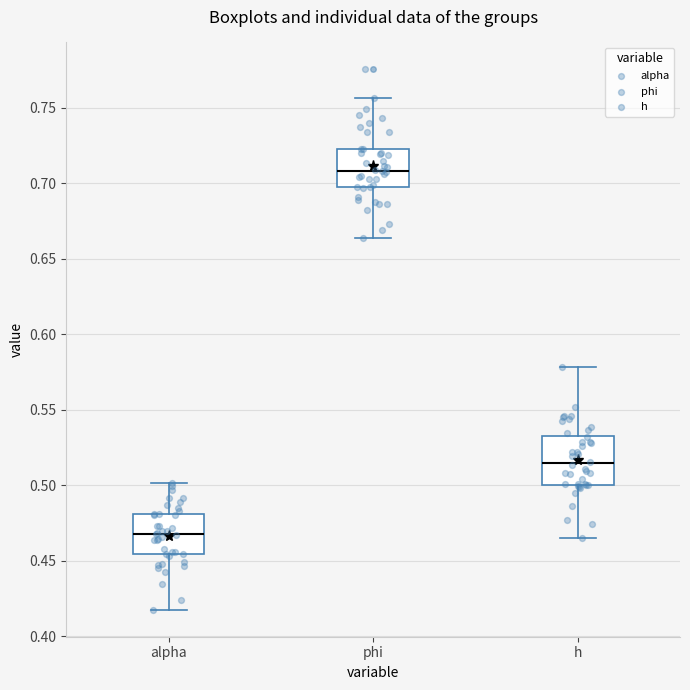

Reading left to right, transcribe this box plot: for each box, give where its median line is, the range the box spans, and where its two whiskers end, as read against the y-axis. The values are not printed on the chart, so give them approximately, as read against the axis.

alpha: median 0.465, box 0.455 to 0.480, whiskers 0.420 to 0.500
phi: median 0.710, box 0.695 to 0.725, whiskers 0.665 to 0.755
h: median 0.515, box 0.500 to 0.535, whiskers 0.465 to 0.580